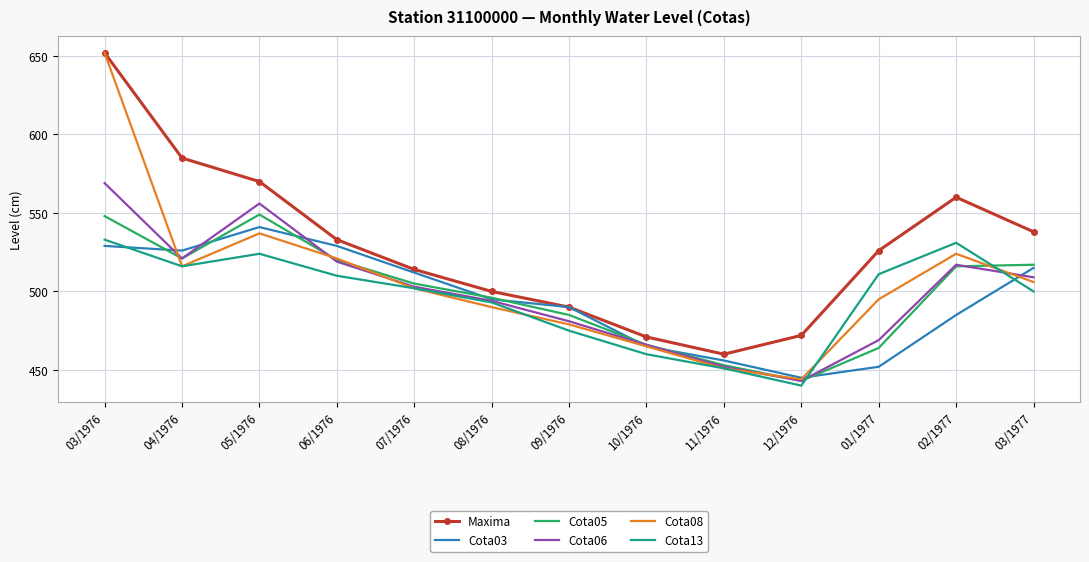

Reading right to left, extract all data points from this chart.

Maxima: 538	560	526	472	460	471	490	500	514	533	570	585	652
Cota03: 515	485	452	445	456	465	490	495	512	529	541	526	529
Cota05: 517	516	464	443	453	466	485	496	505	520	549	521	548
Cota06: 509	517	469	443	452	466	481	494	503	519	556	521	569
Cota08: 506	524	495	444	451	465	479	490	502	521	537	516	652
Cota13: 500	531	511	440	451	460	475	493	502	510	524	516	533